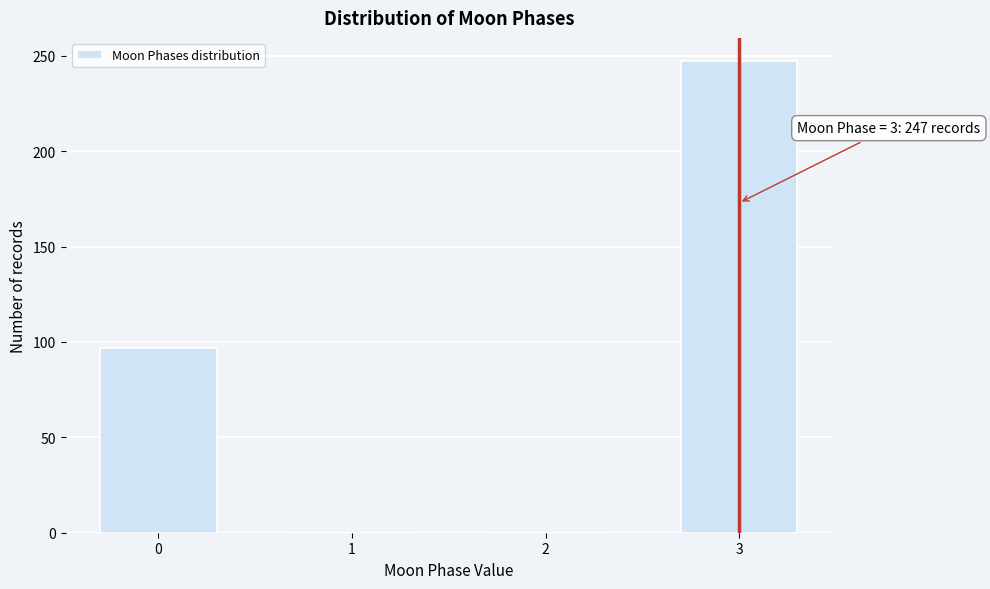

Reading right to left, transcribe all the data shown in this chart.

3=247	2=0	1=0	0=97